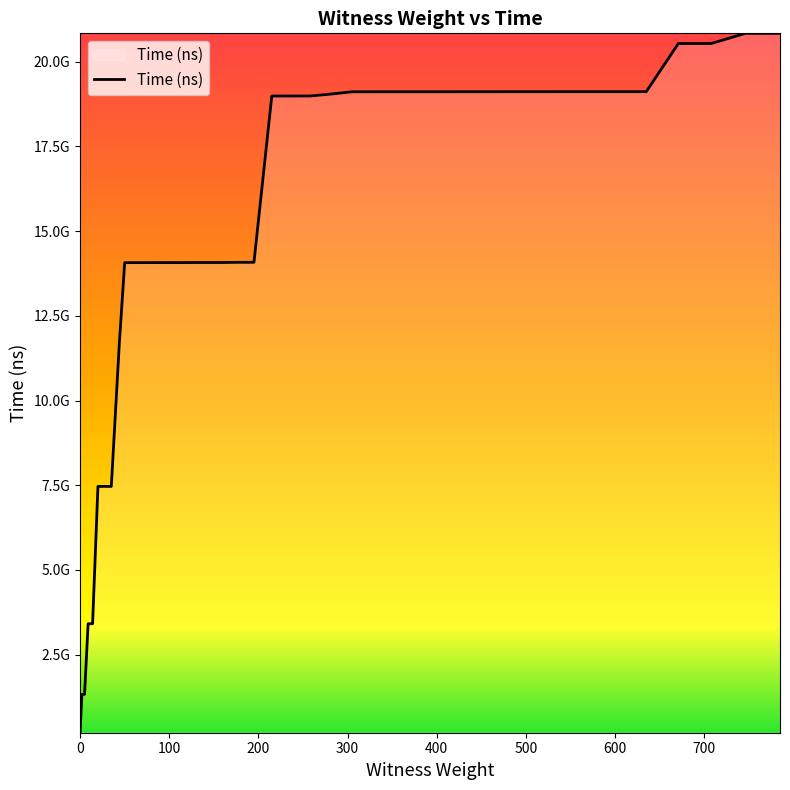

Is this an area chart (filled region under the line)?

Yes